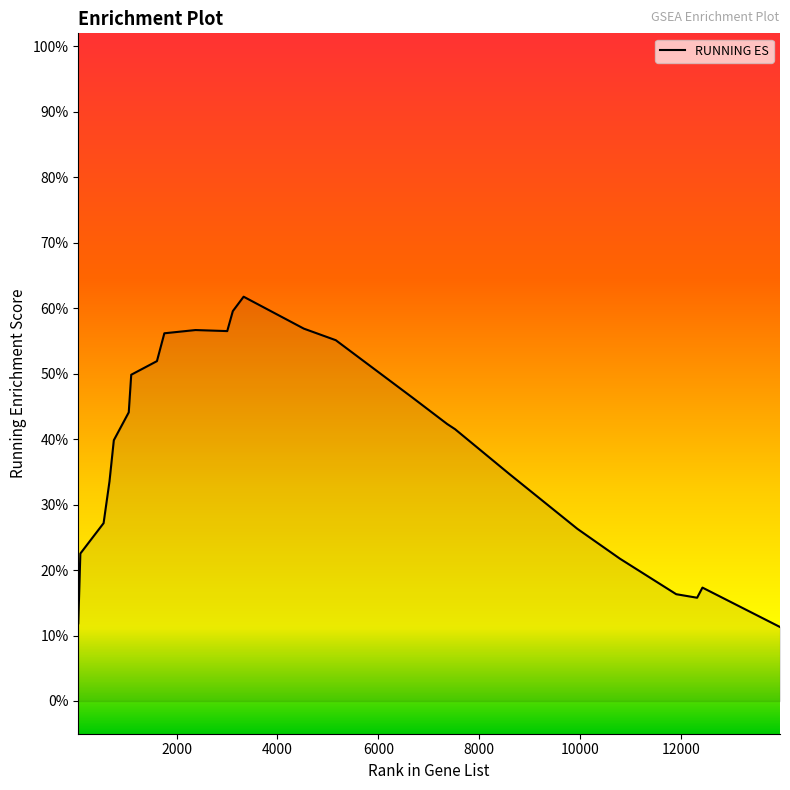

At which label is the value closest to 0?

13966